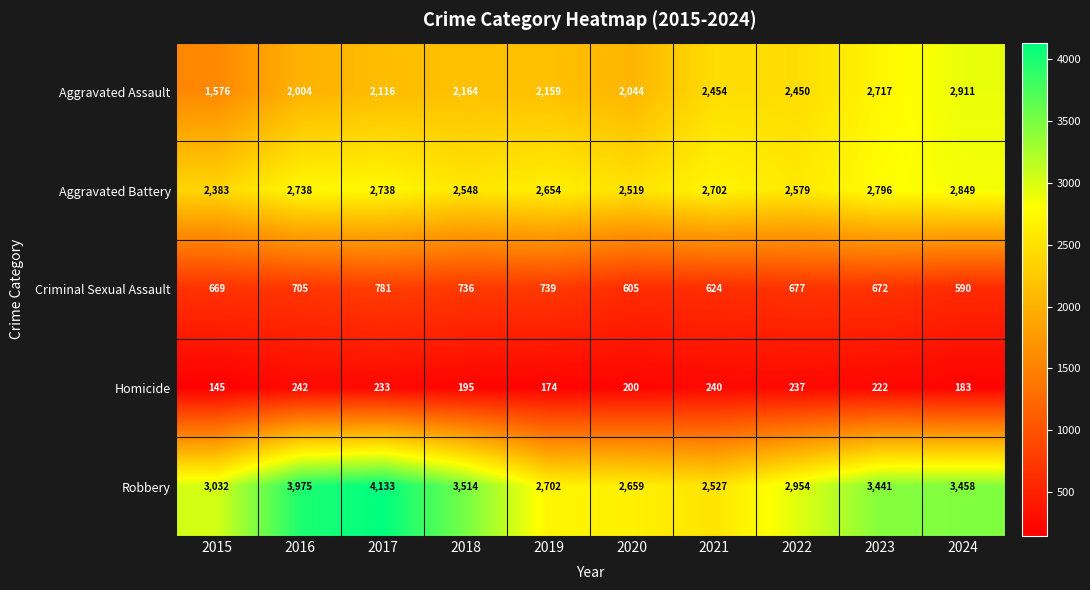

Rank the series by their maximum value, from highest to lowest.

Robbery, Aggravated Assault, Aggravated Battery, Criminal Sexual Assault, Homicide